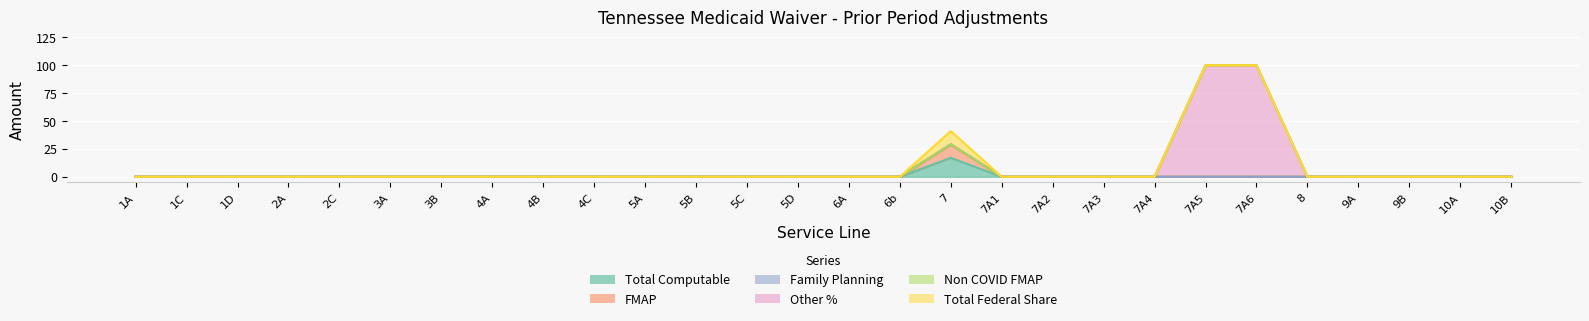

What position from the right is 7A1?

11